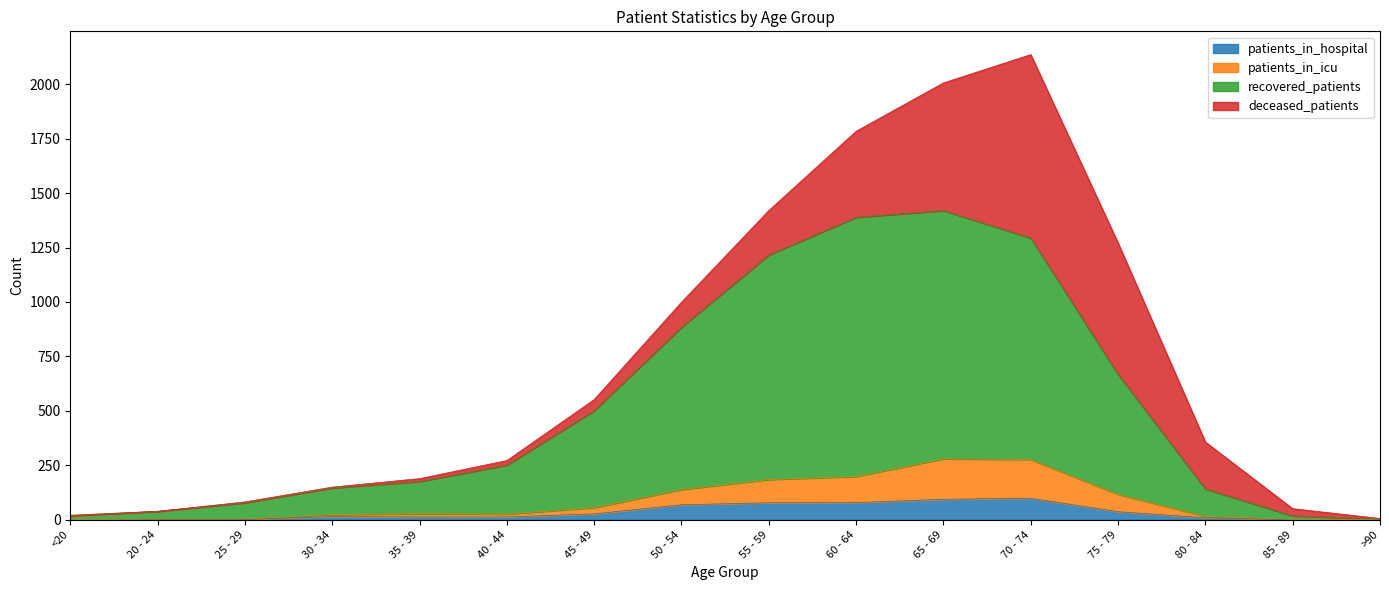

True or false: patients_in_icu and recovered_patients cross at least once.

False